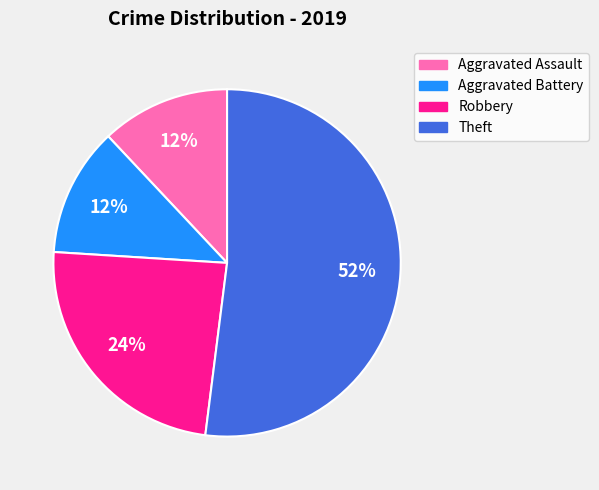

To the nearest percent, what percentage of the pie is Aggravated Battery?

12%